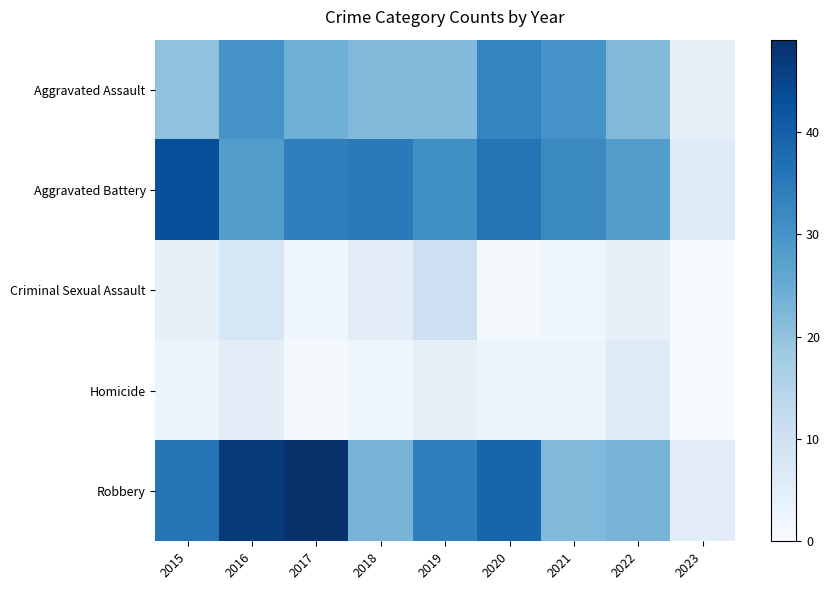

Which label corresponds to the smallest value in the chart?

2023